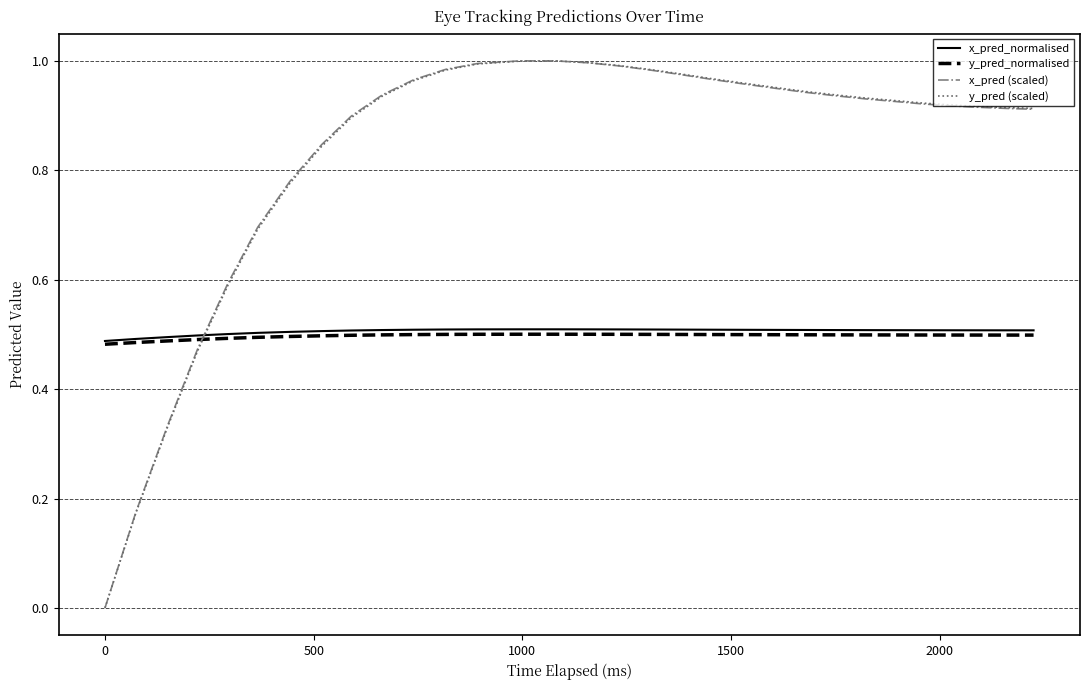

After their last crossing, which series has the higher values: x_pred (scaled) or y_pred (scaled)?

y_pred (scaled)